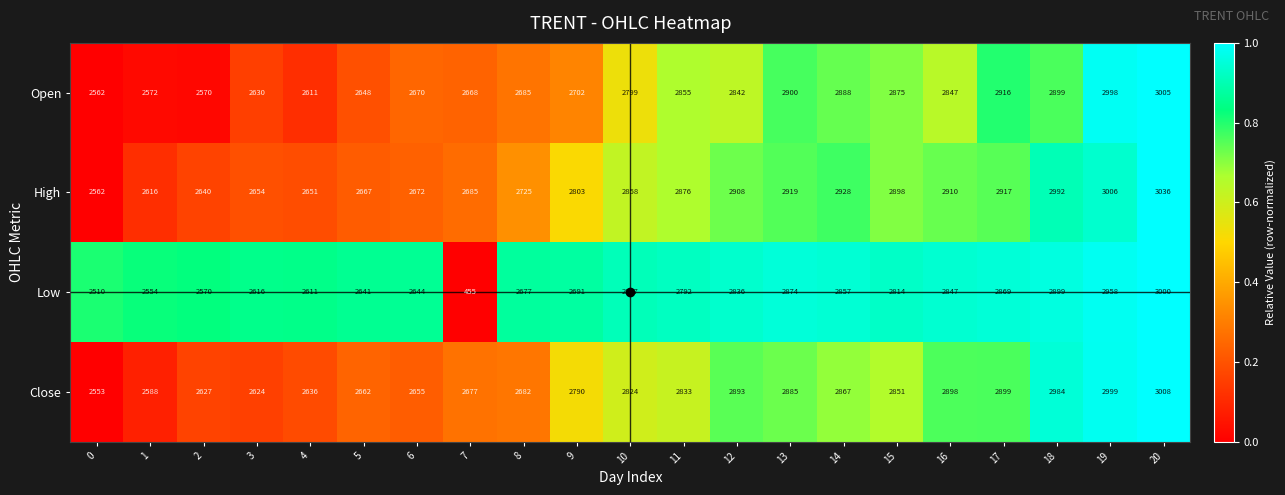

The value of High at 5 is 4480. True or false?

False